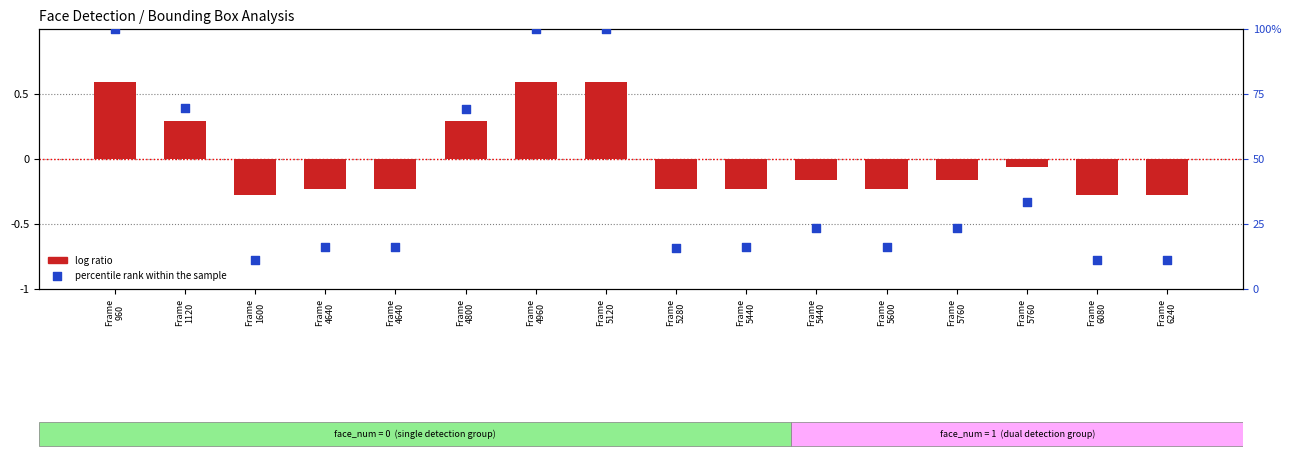

Which series has the largest total across all categories?

percentile rank within the sample